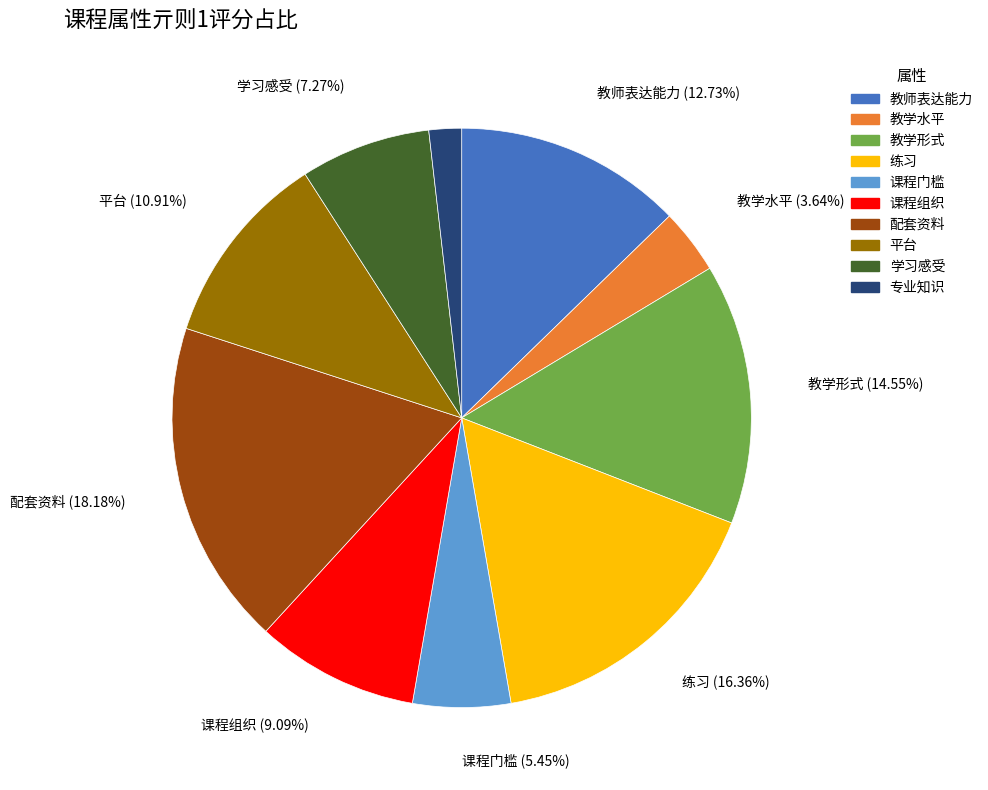

Approximately how many times larger is the value at 平台 compared to 练习?

0.7